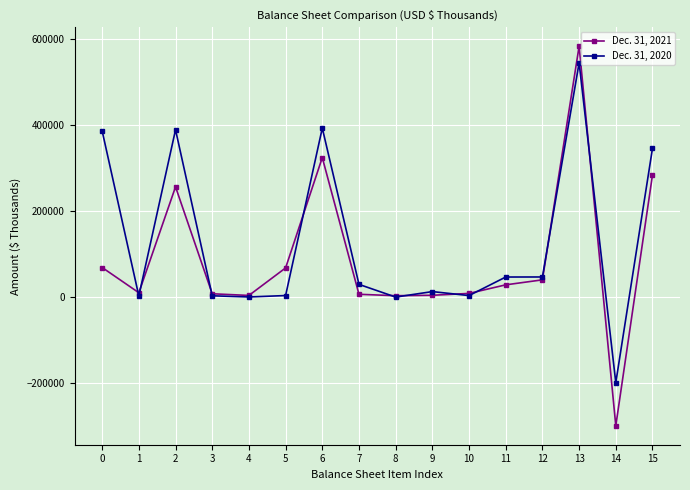

How many series are shown in this chart?

2